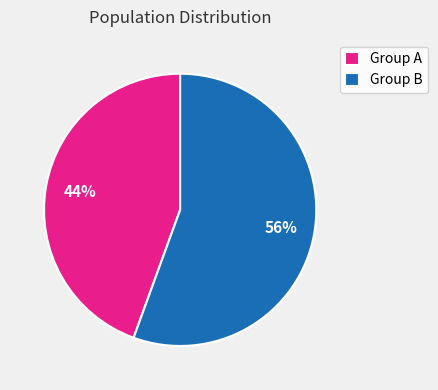

To the nearest percent, what is the combined percentage of Group A and Group B?

100%